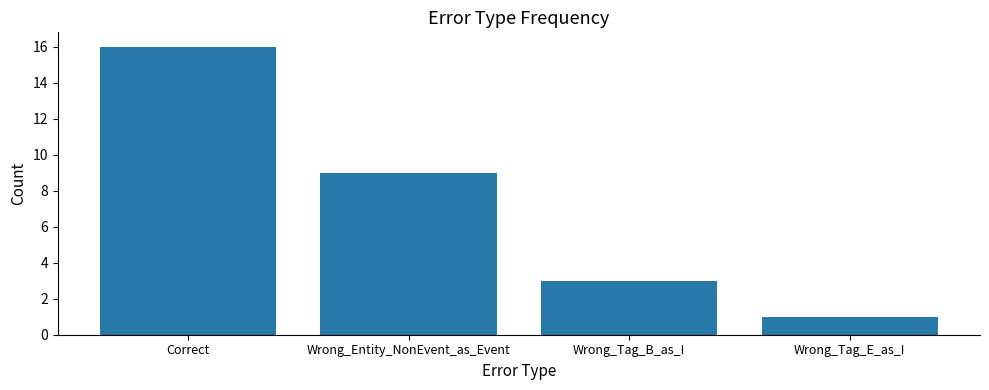

Are the bars horizontal?

No